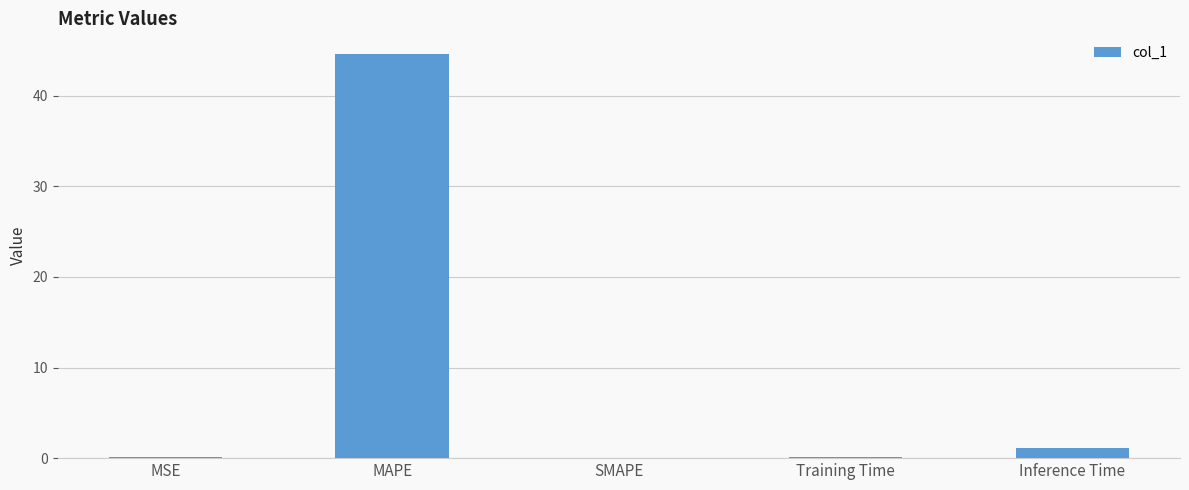

The chart shows a value of 70.2 at MAPE. True or false?

False